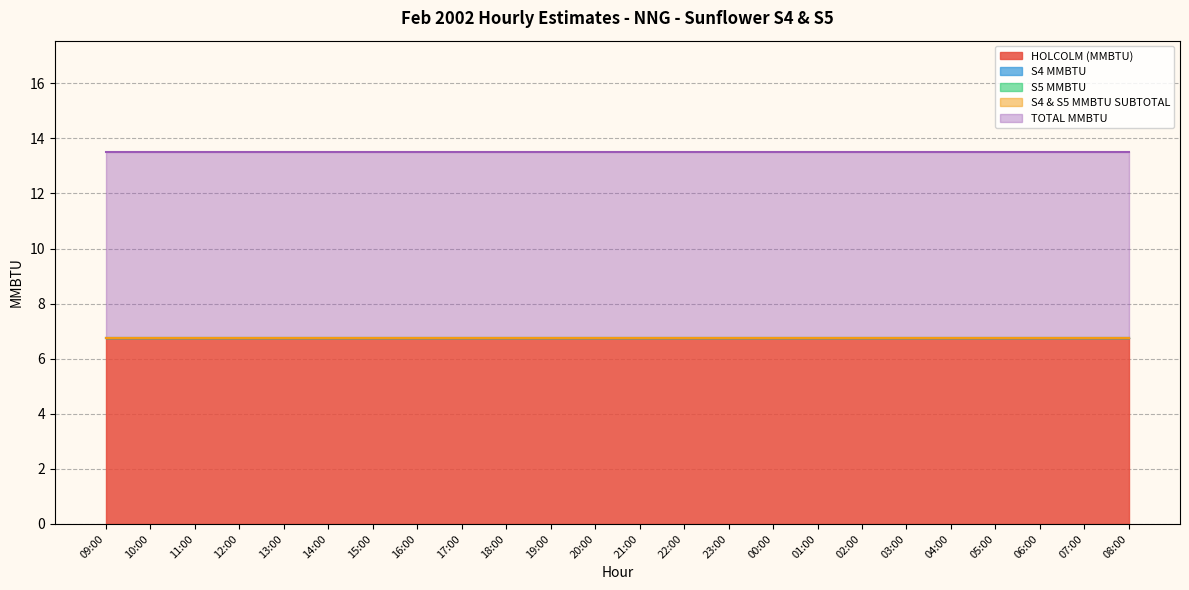

Which series has the widest spread of values?

HOLCOLM (MMBTU)